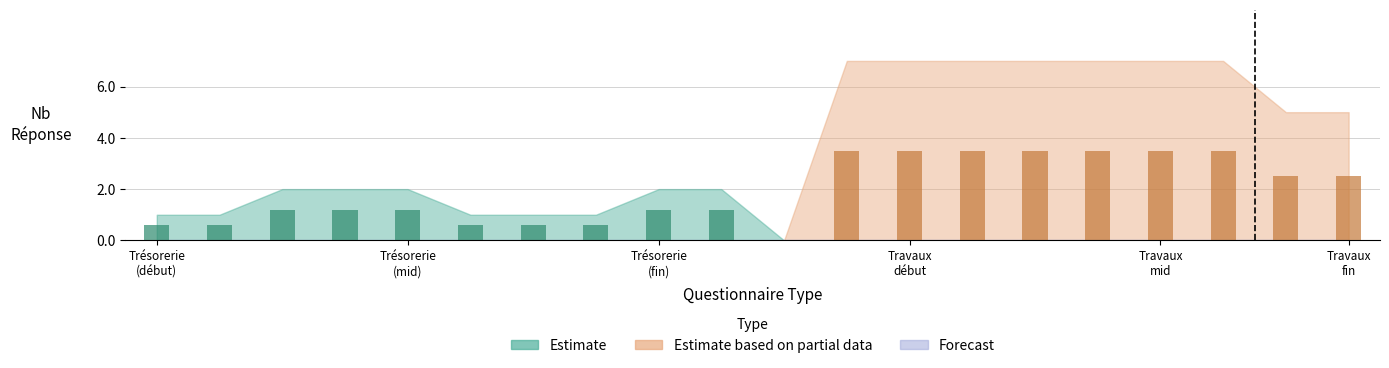

Rank the series at 1 from lowest to highest value.

Estimate based on partial data, Forecast, Estimate